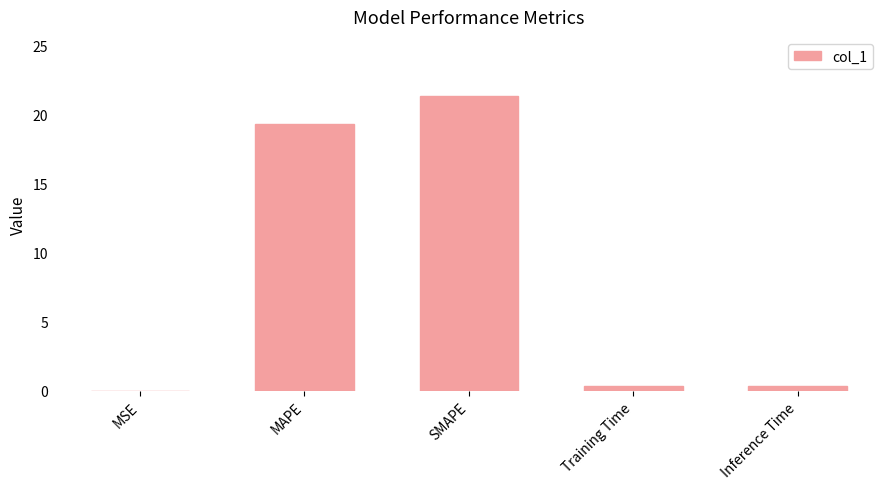

True or false: the data shows 0.0 at MSE.

True